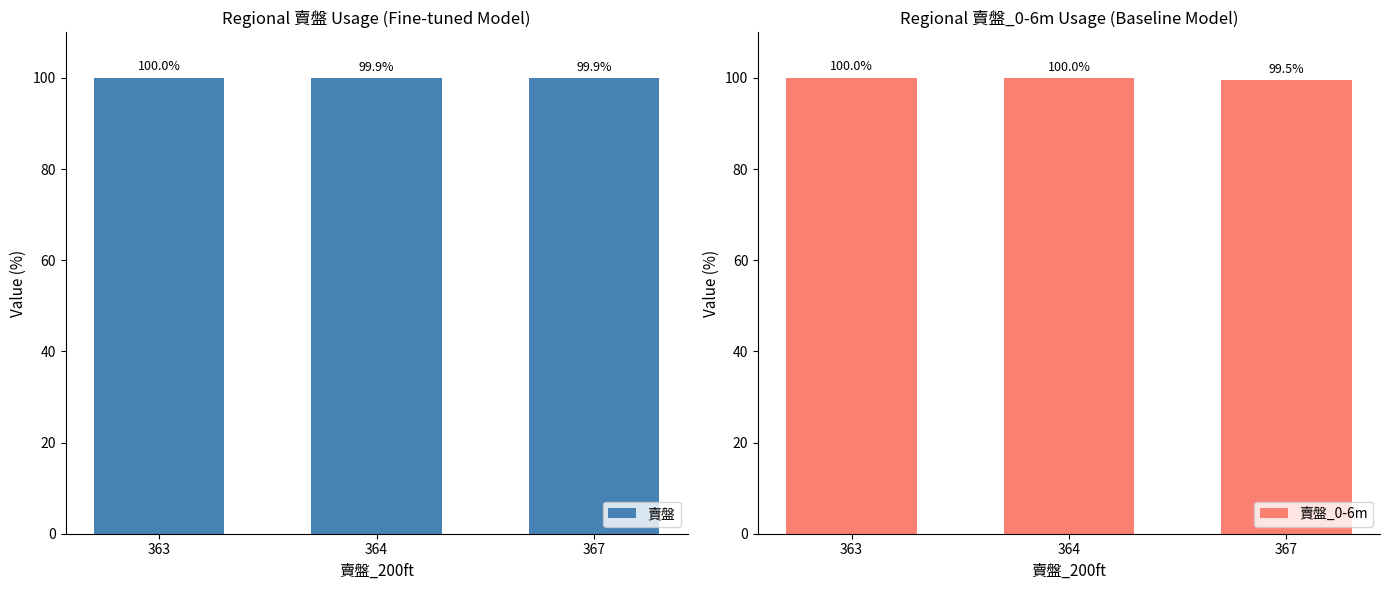

Which series has the largest total across all categories?

賣盤